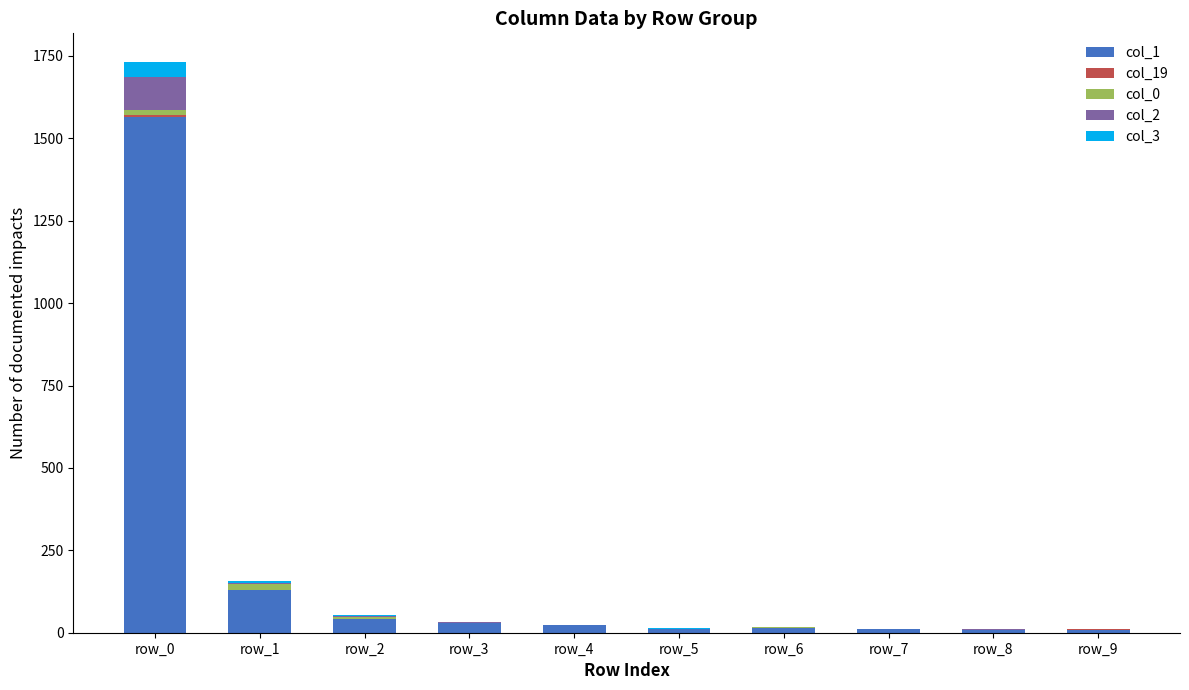

At which category is the sum across all series the highest?

row_0